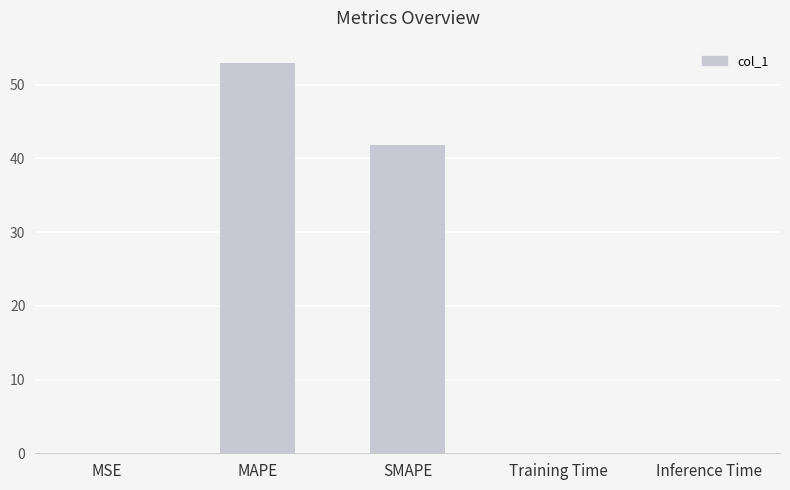

True or false: the data shows 0.0 at Inference Time.

True